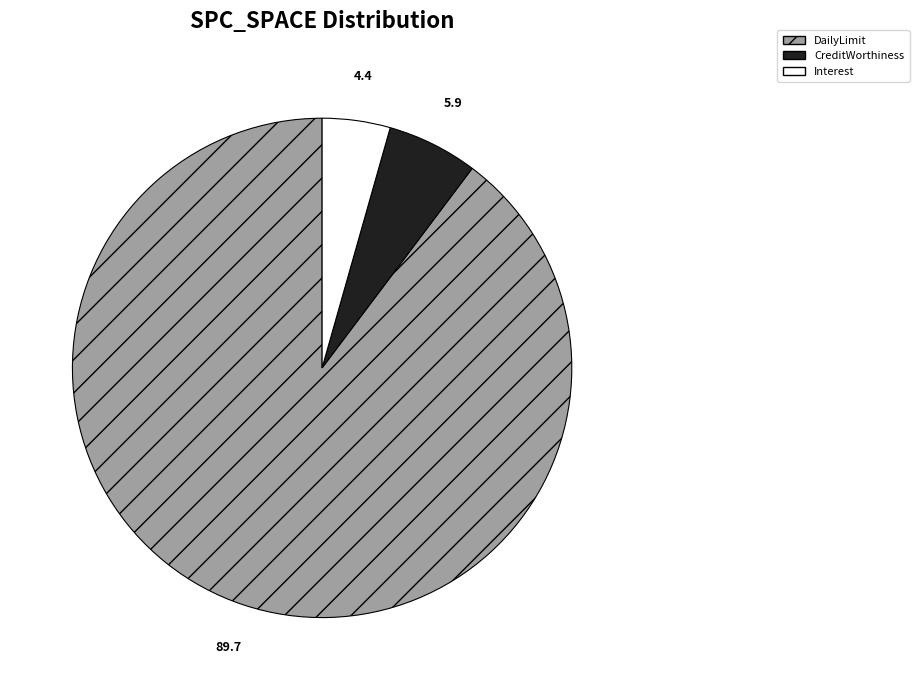

Is there any slice that represents more than half of the pie?

Yes